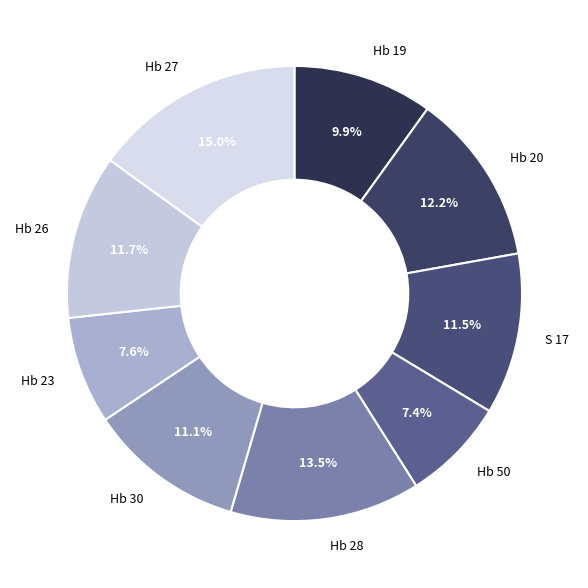

What is the ratio of the value at Hb 19 to the value at Hb 20?

0.8